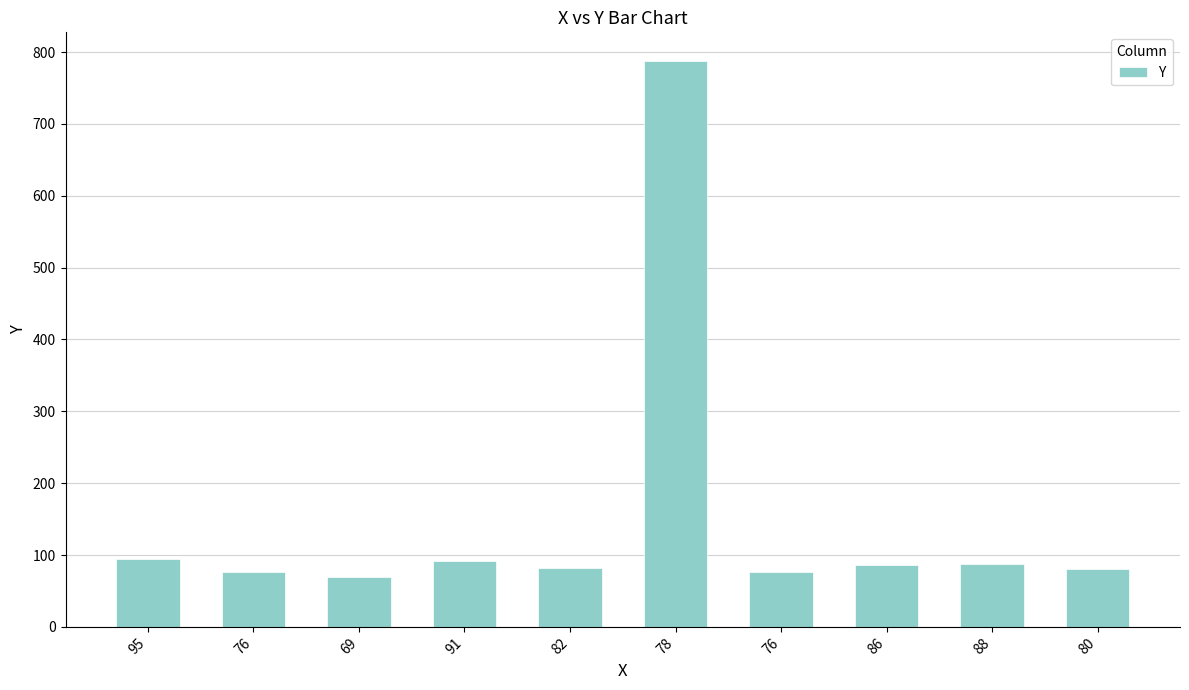

What is the ratio of the value at 86 to the value at 69?

1.2